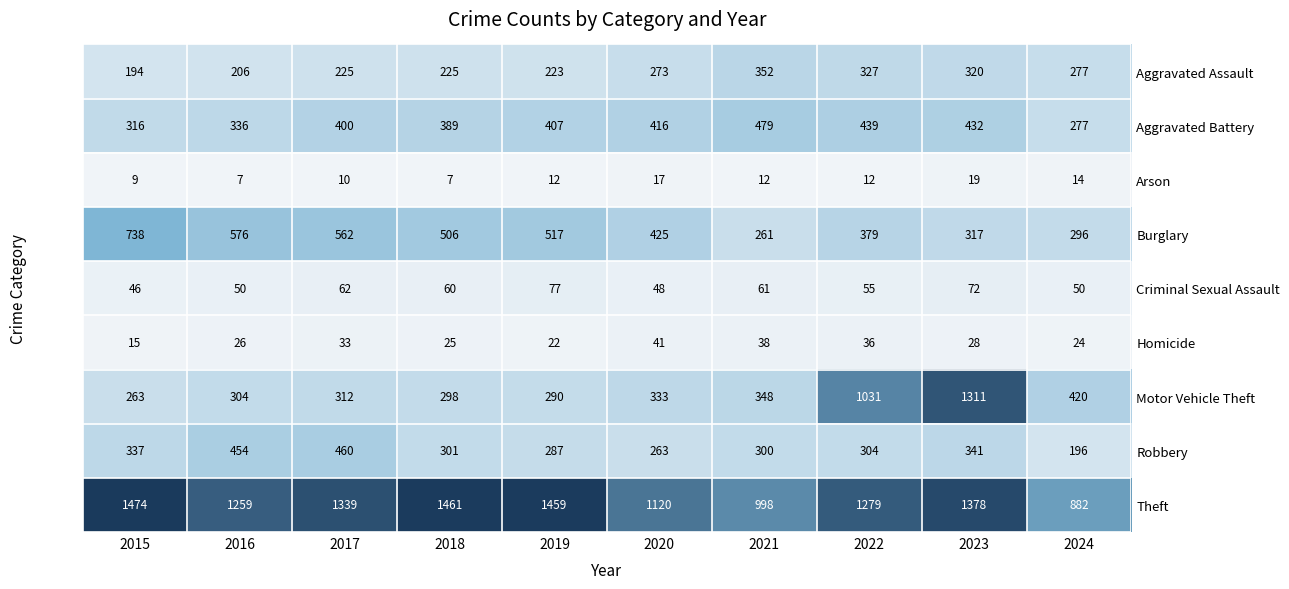

Between 2017 and 2018, which series saw the biggest shift?

Robbery